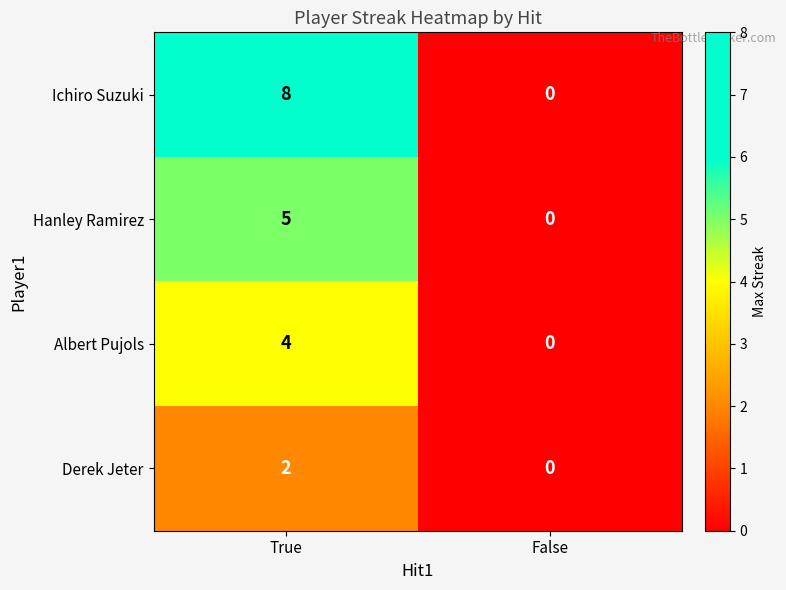

Is it true that Hanley Ramirez equals 0 at False?

True